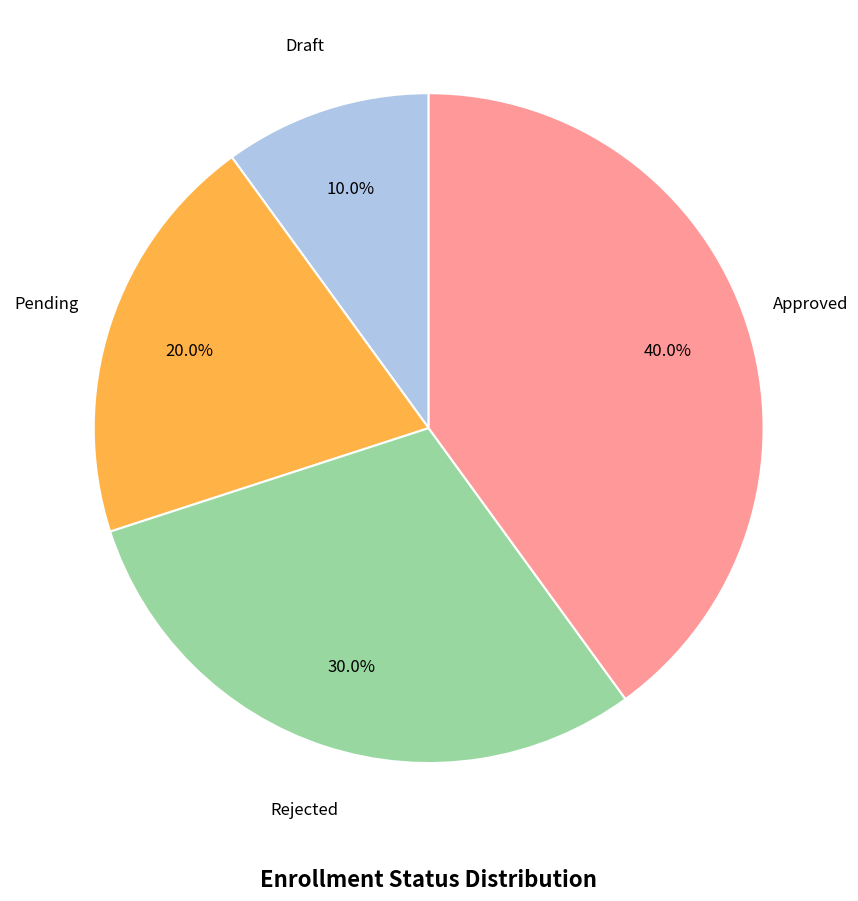

How many segments does this pie chart have?

4